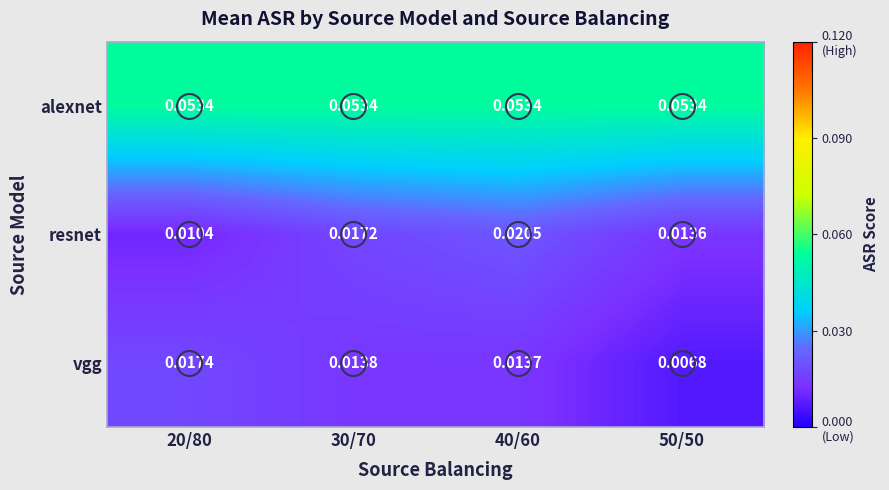

Which series changed the most between 20/80 and 40/60?

resnet